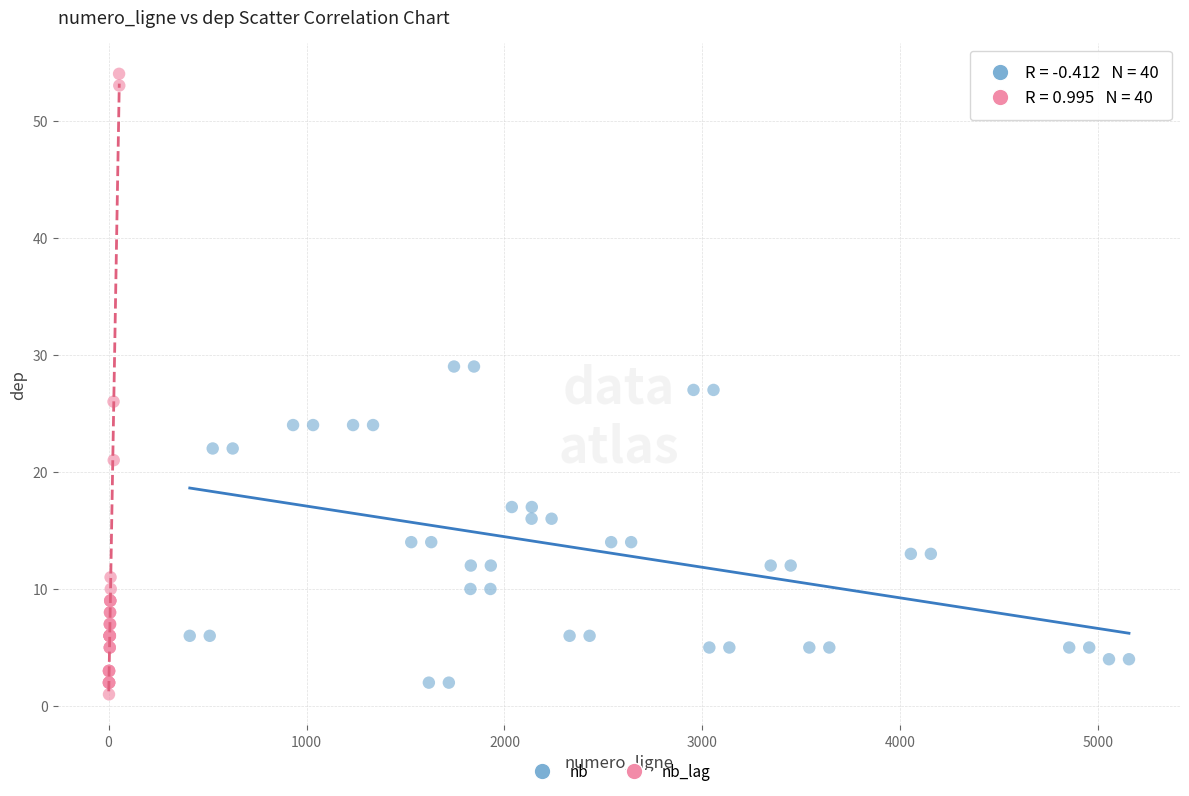

Which series contains the highest Y value?

nb_lag